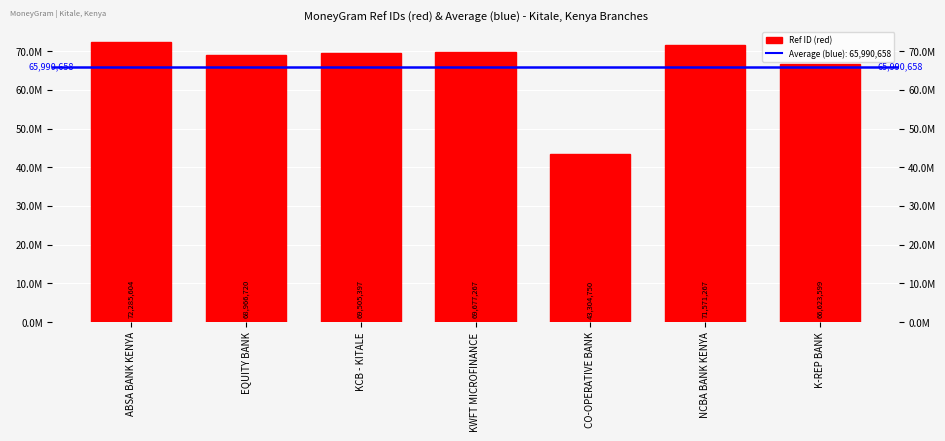

What is the difference between the second highest and second lowest values?

4947668